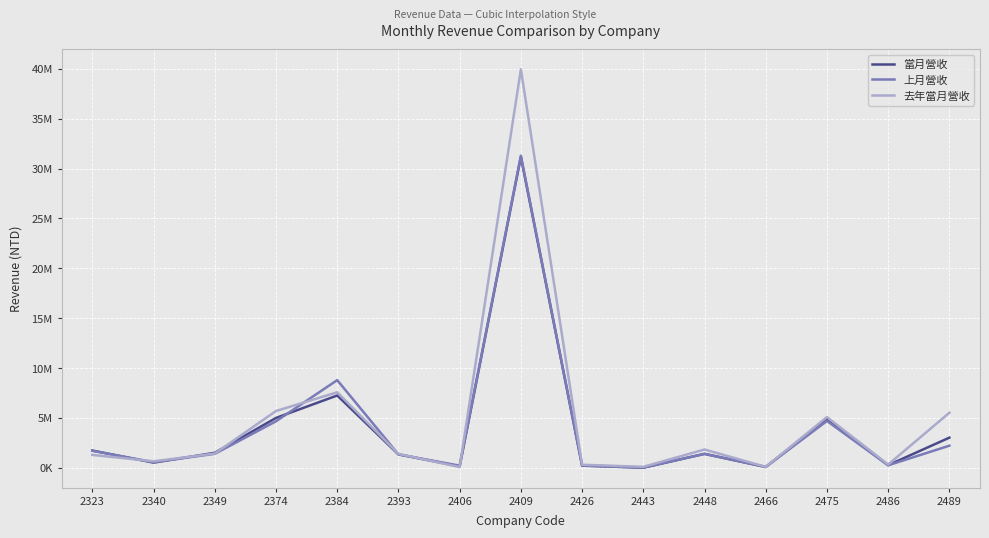

What is the value of the 當月營收 point at the 12th from the left?

85763